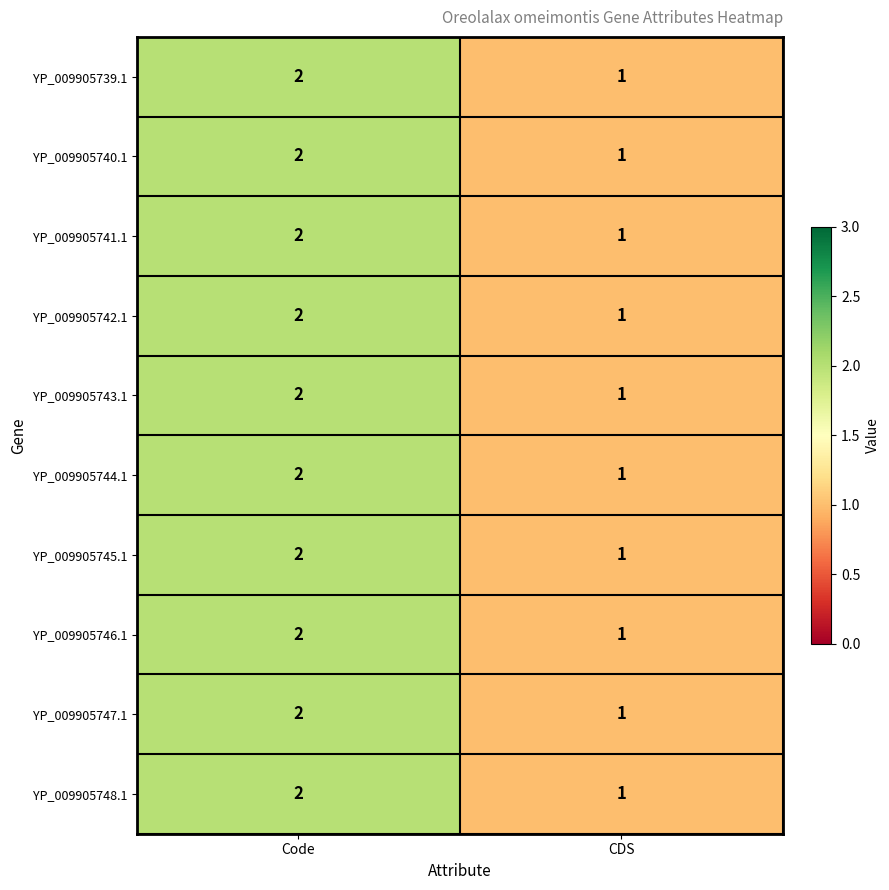

Is it true that YP_009905740.1 equals 1 at CDS?

True